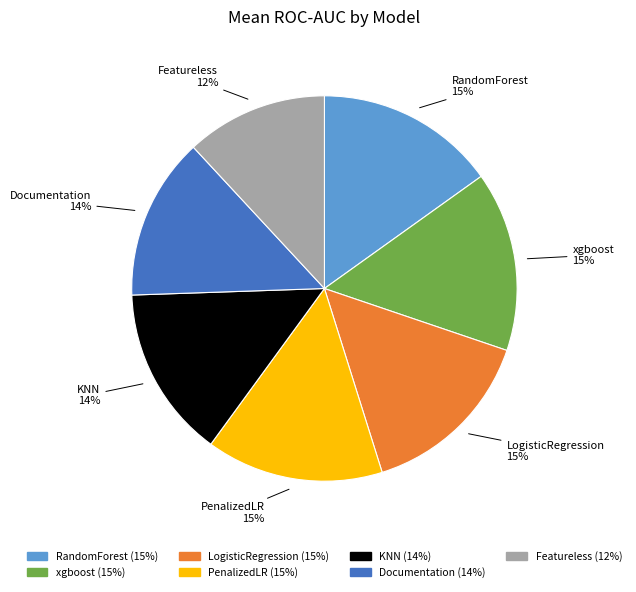

Do Documentation and KNN together represent more than half of the pie?

No